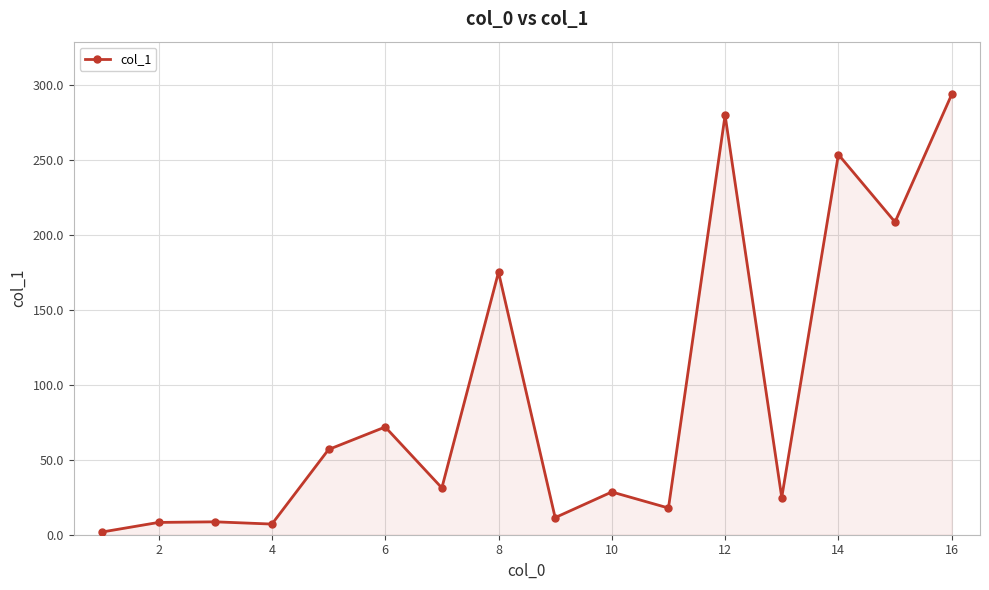

How many data points are less than 31?

8